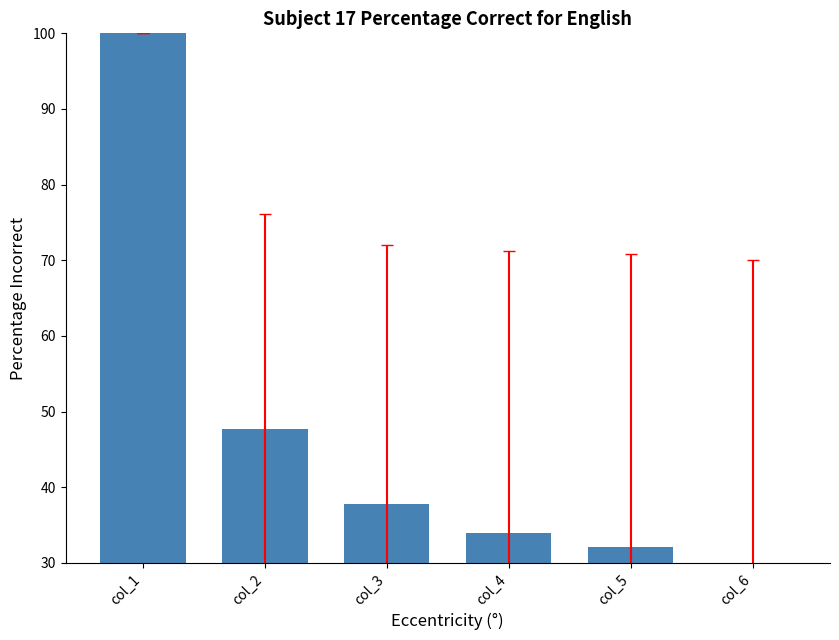

Does the chart contain any negative values?

No